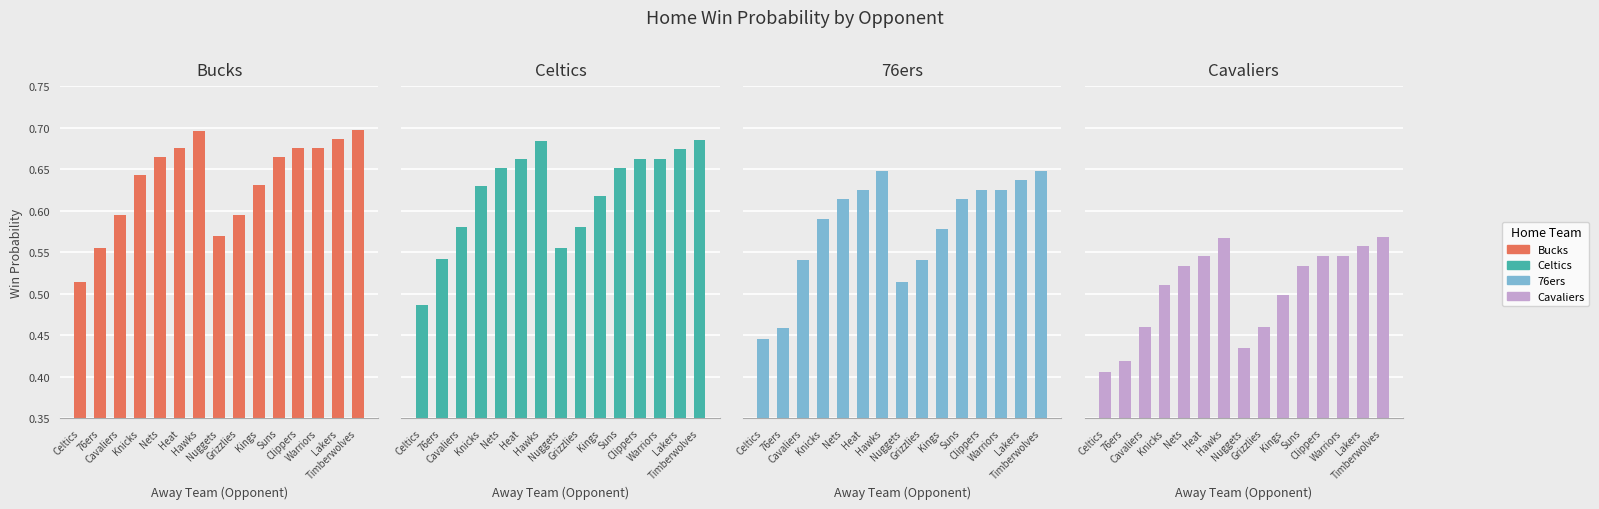

What is the average value of the Cavaliers series?

0.5